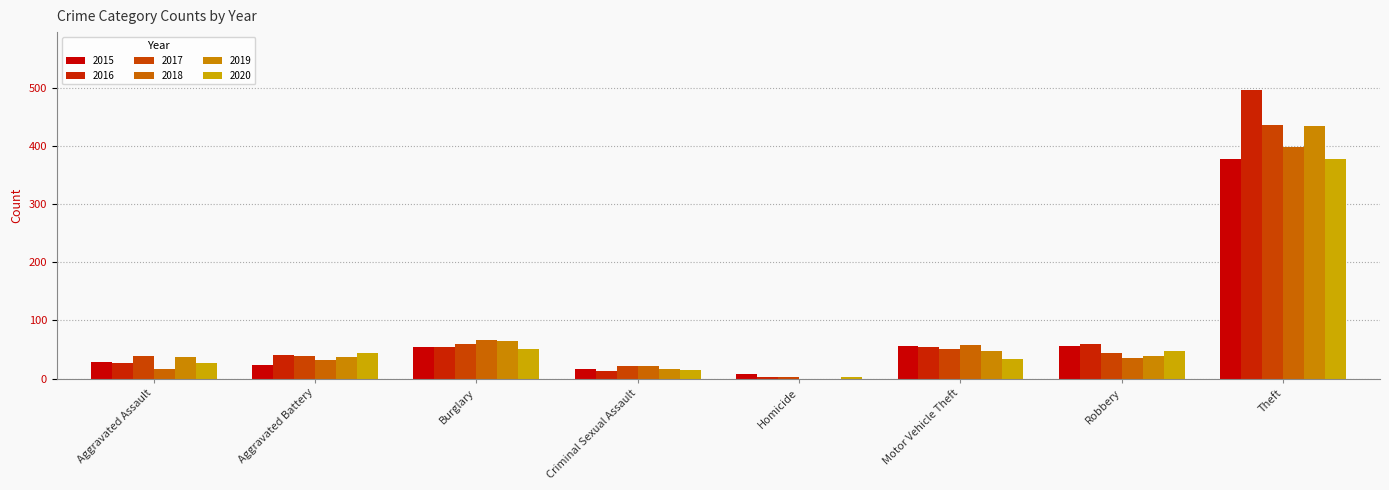

Reading left to right, list all the values displayed in this chart.

2015: Aggravated Assault=29	Aggravated Battery=24	Burglary=54	Criminal Sexual Assault=16	Homicide=8	Motor Vehicle Theft=56	Robbery=56	Theft=377
2016: Aggravated Assault=27	Aggravated Battery=40	Burglary=54	Criminal Sexual Assault=13	Homicide=2	Motor Vehicle Theft=55	Robbery=59	Theft=496
2017: Aggravated Assault=39	Aggravated Battery=39	Burglary=60	Criminal Sexual Assault=22	Homicide=2	Motor Vehicle Theft=50	Robbery=44	Theft=436
2018: Aggravated Assault=17	Aggravated Battery=31	Burglary=67	Criminal Sexual Assault=21	Homicide=0	Motor Vehicle Theft=57	Robbery=36	Theft=398
2019: Aggravated Assault=37	Aggravated Battery=37	Burglary=64	Criminal Sexual Assault=16	Homicide=0	Motor Vehicle Theft=47	Robbery=38	Theft=434
2020: Aggravated Assault=27	Aggravated Battery=43	Burglary=50	Criminal Sexual Assault=14	Homicide=2	Motor Vehicle Theft=33	Robbery=48	Theft=377